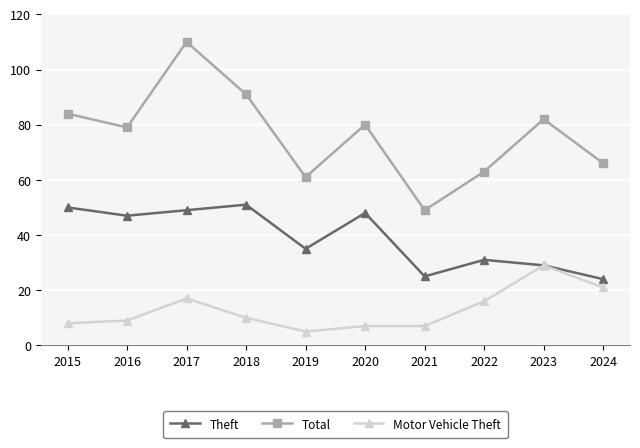

At which category is the sum across all series the highest?

2017